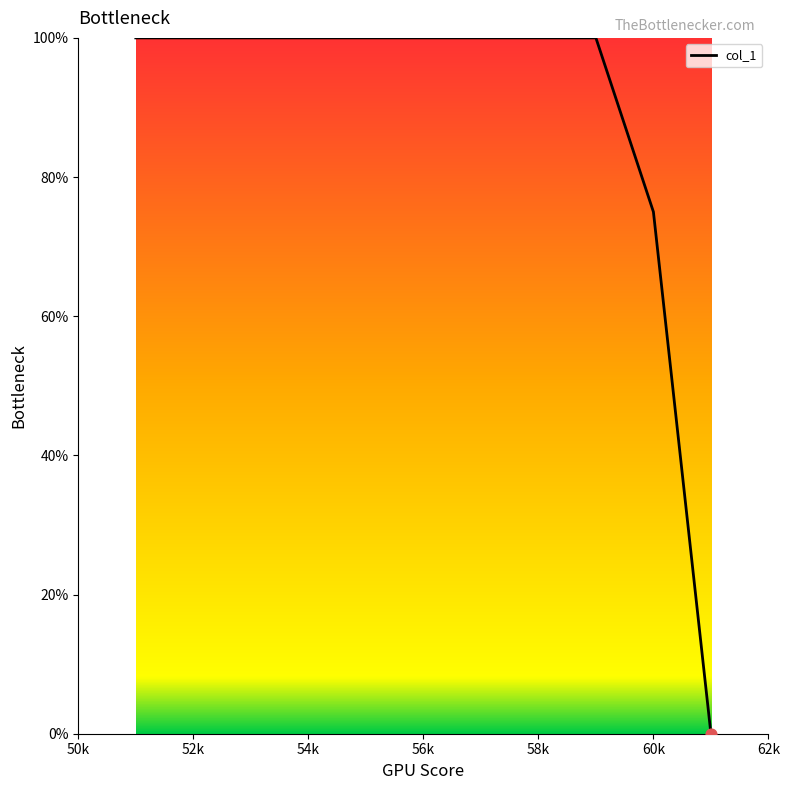

What is the greatest value displayed?

100